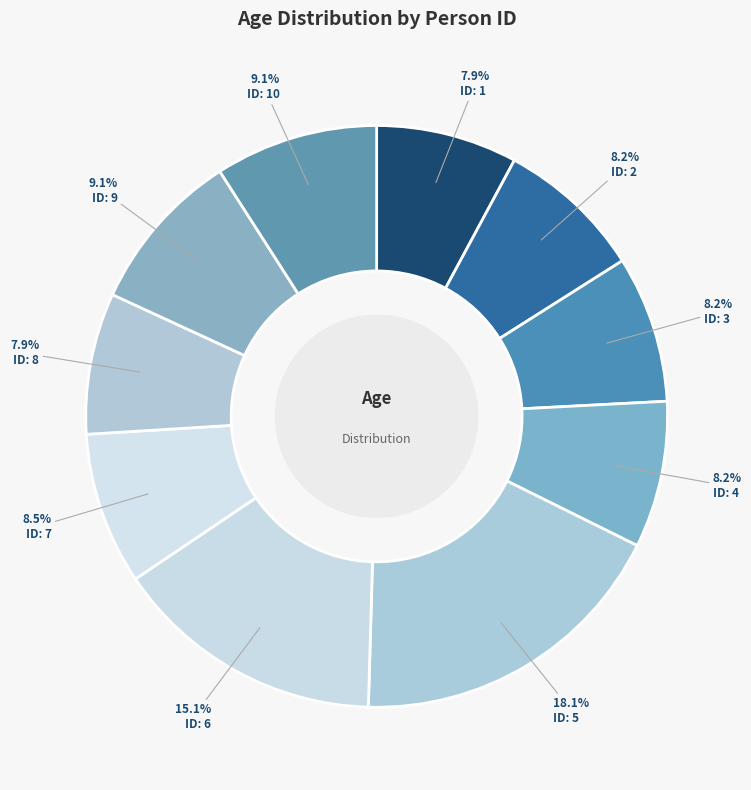

Count the number of slices in the pie.

10